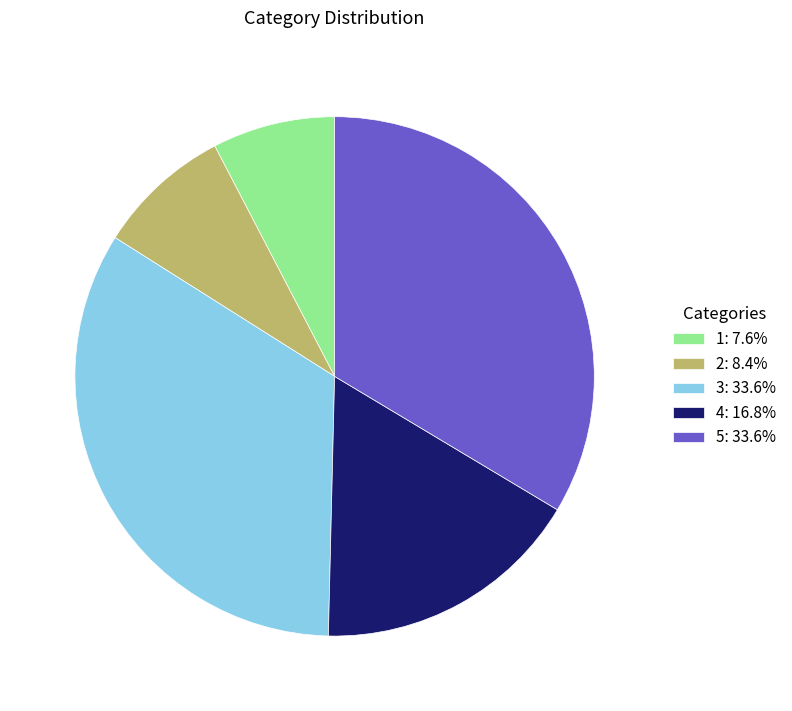

Is 4 the majority of the pie?

No